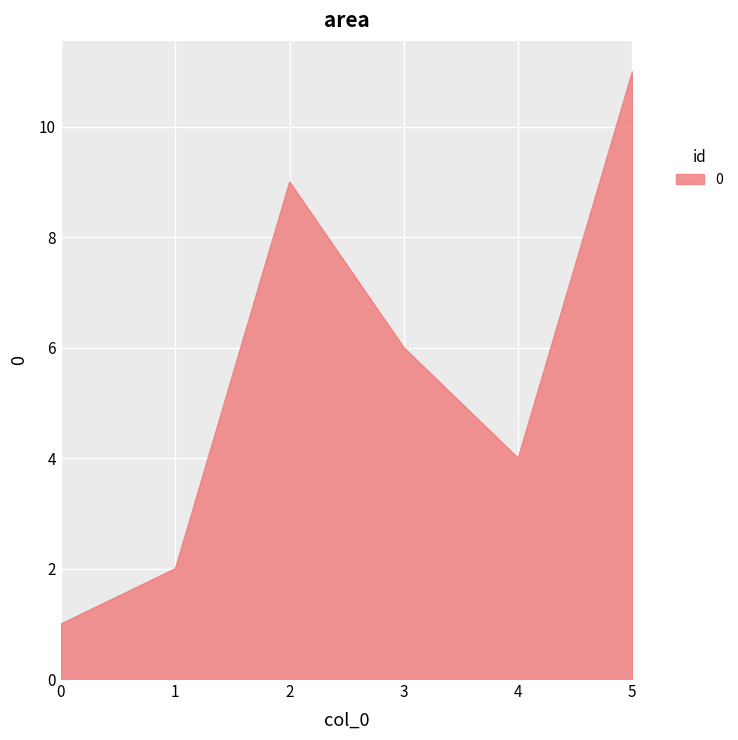

How many distinct data groups are displayed?

1